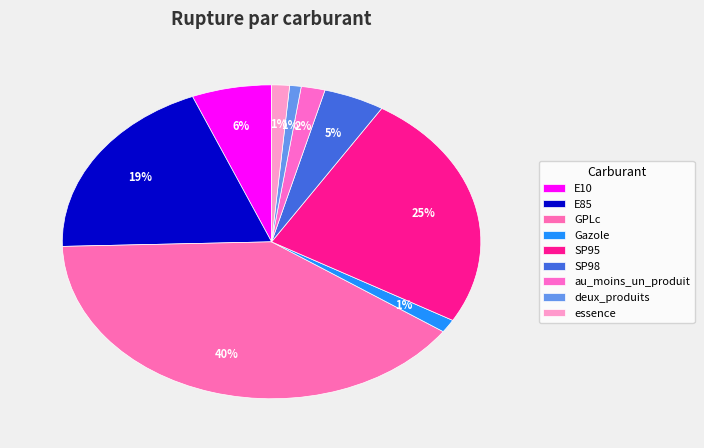

To the nearest percent, what percentage of the pie is SP98?

5%